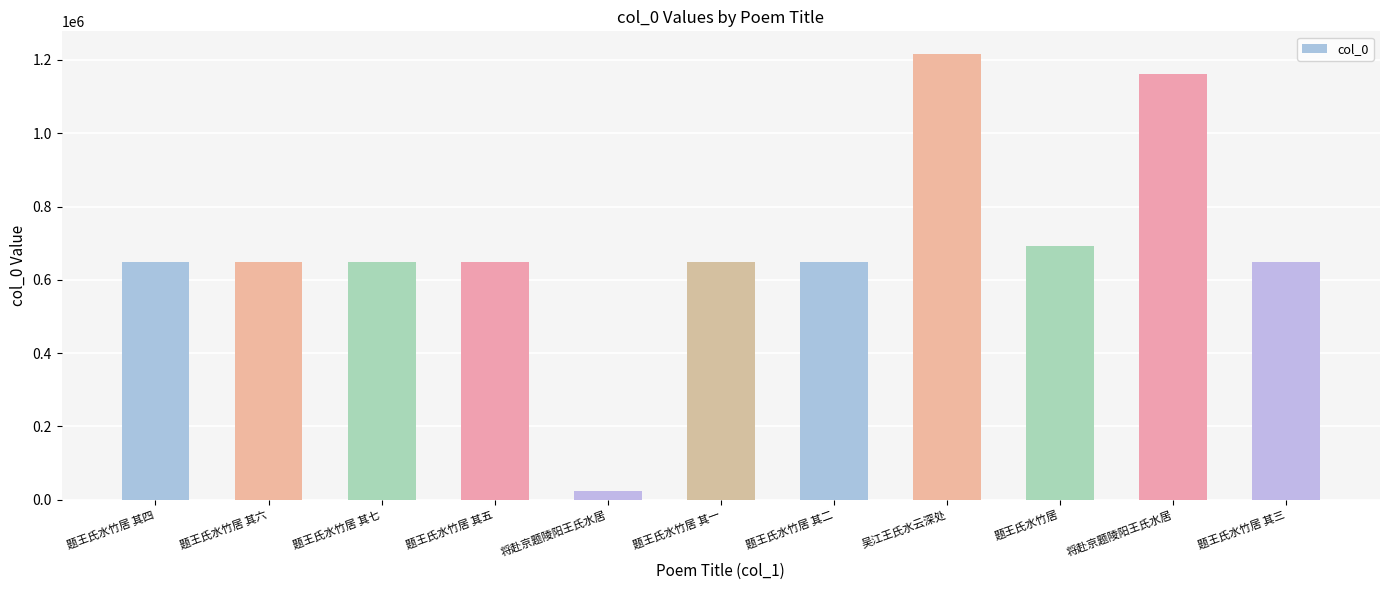

The chart shows a value of 243836 at 吴江王氏水云深处. True or false?

False